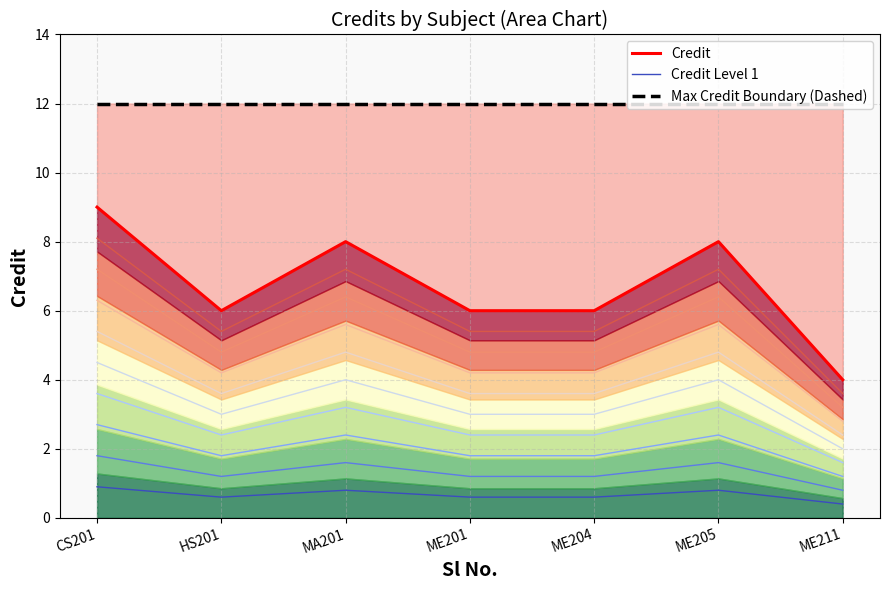

Reading right to left, extract all data points from this chart.

Max Credit Boundary (Dashed): ME211=12.0	ME205=12.0	ME204=12.0	ME201=12.0	MA201=12.0	HS201=12.0	CS201=12.0
Credit Level 1: ME211=0.4	ME205=0.8	ME204=0.6	ME201=0.6	MA201=0.8	HS201=0.6	CS201=0.9
Credit Level 10: ME211=4.0	ME205=8.0	ME204=6.0	ME201=6.0	MA201=8.0	HS201=6.0	CS201=9.0
Credit: ME211=4.0	ME205=8.0	ME204=6.0	ME201=6.0	MA201=8.0	HS201=6.0	CS201=9.0